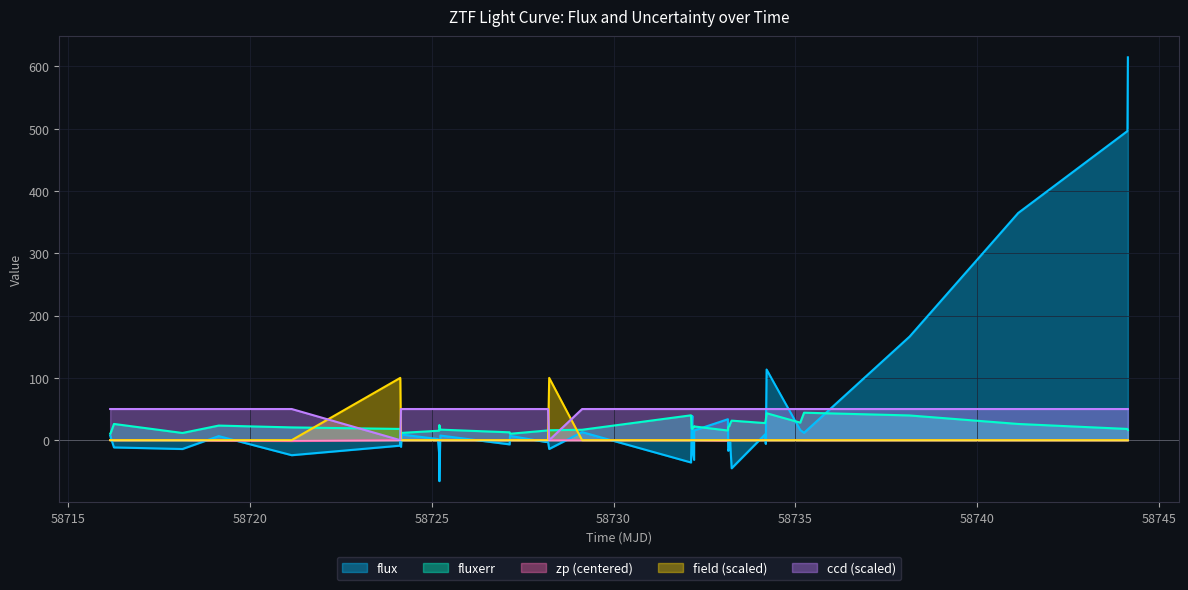

At how many categories does at least one series exceed 406?

2